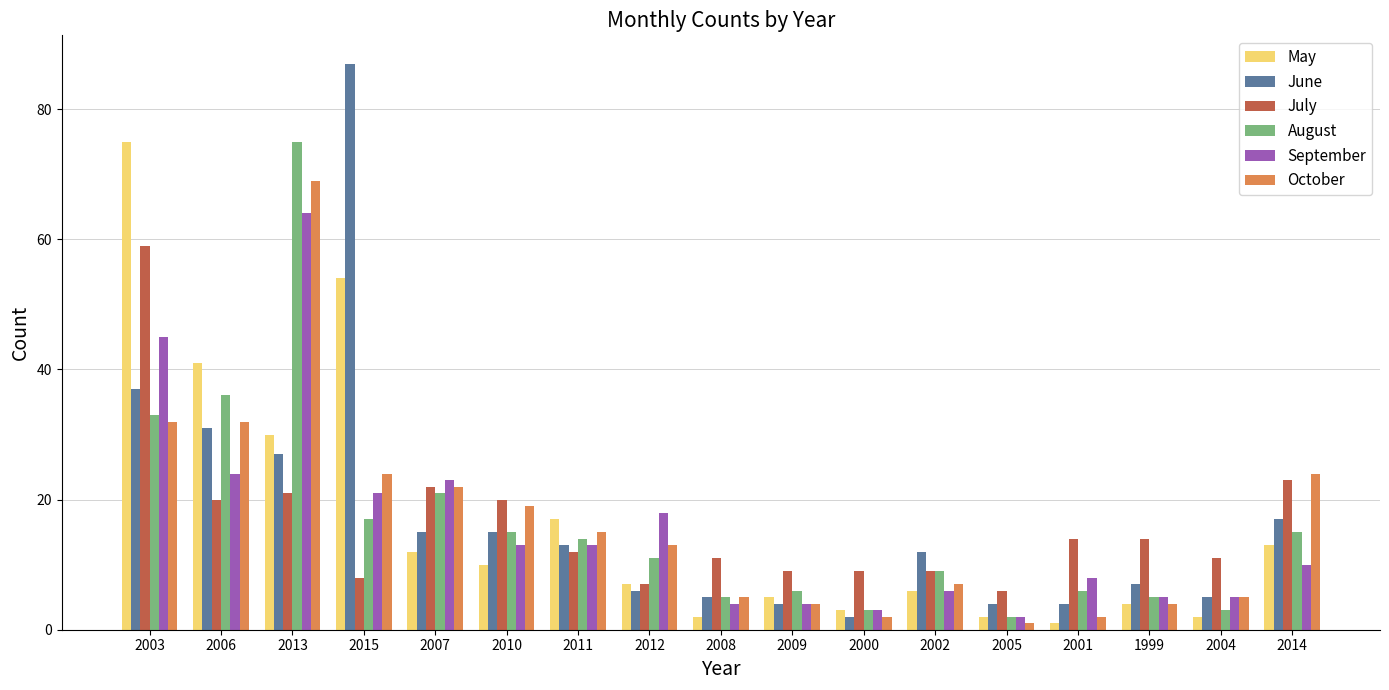

At which label does June first exceed 12?

2003